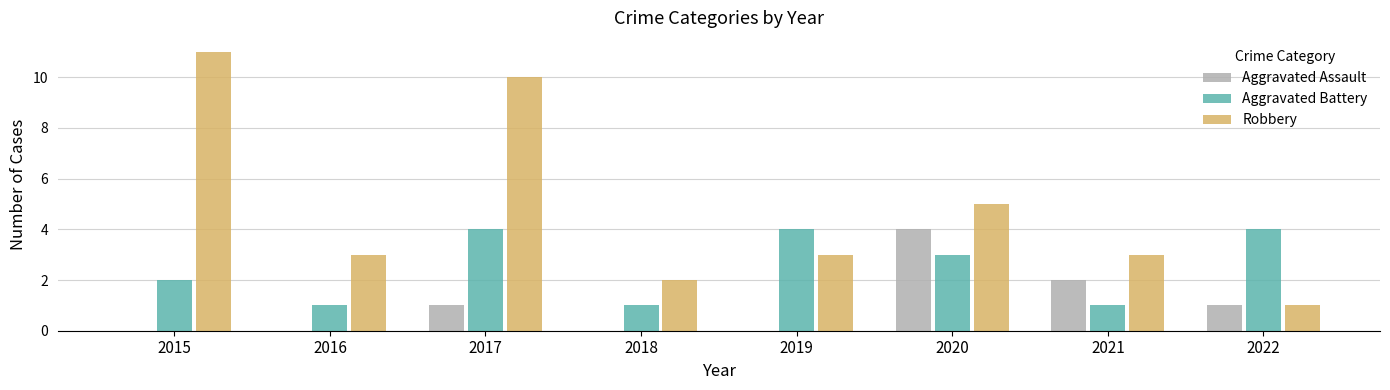

Reading left to right, what are all the values shown in this chart?

Aggravated Assault: 0	0	1	0	0	4	2	1
Aggravated Battery: 2	1	4	1	4	3	1	4
Robbery: 11	3	10	2	3	5	3	1